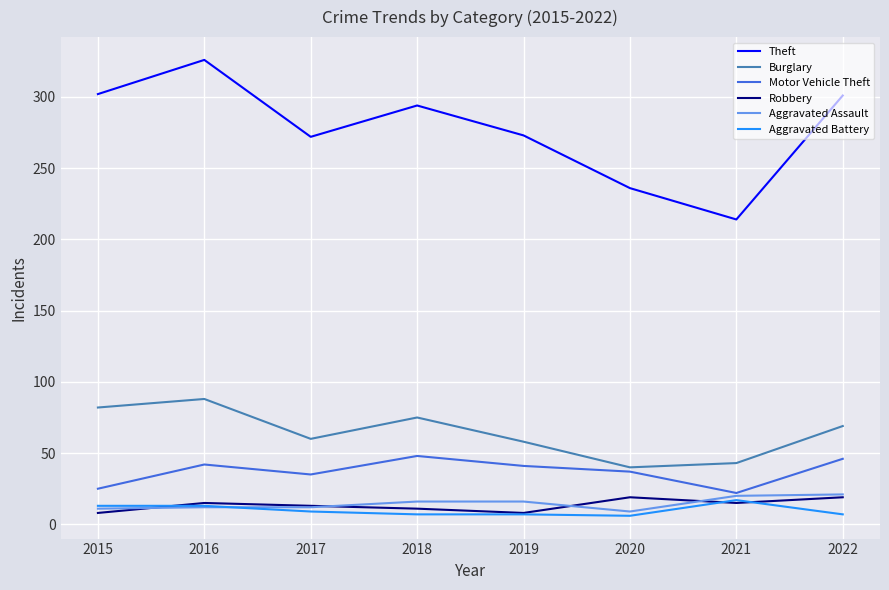

Where does the Motor Vehicle Theft series first go above 41?

2016